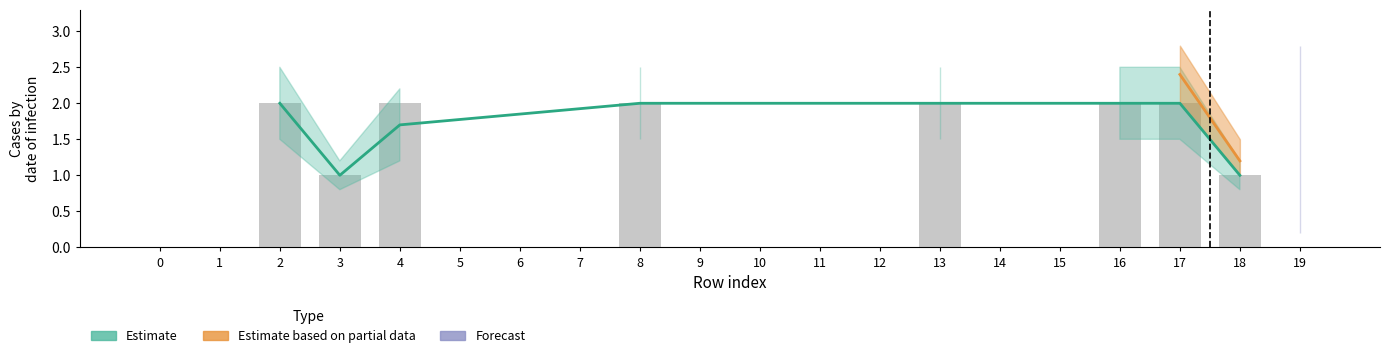

The value of col_19 at 1 is -1. True or false?

False